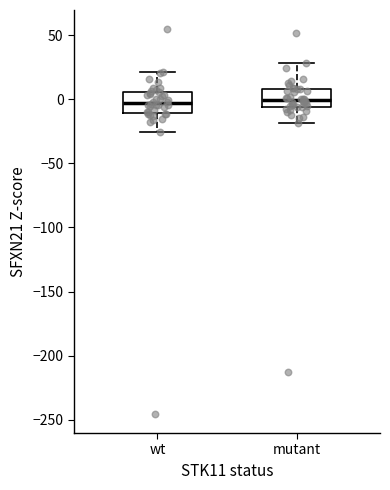

Where does the median line of the box for mutant sit on the y-axis? The values are not printed on the chart, so give them approximately, as read against the axis.

0